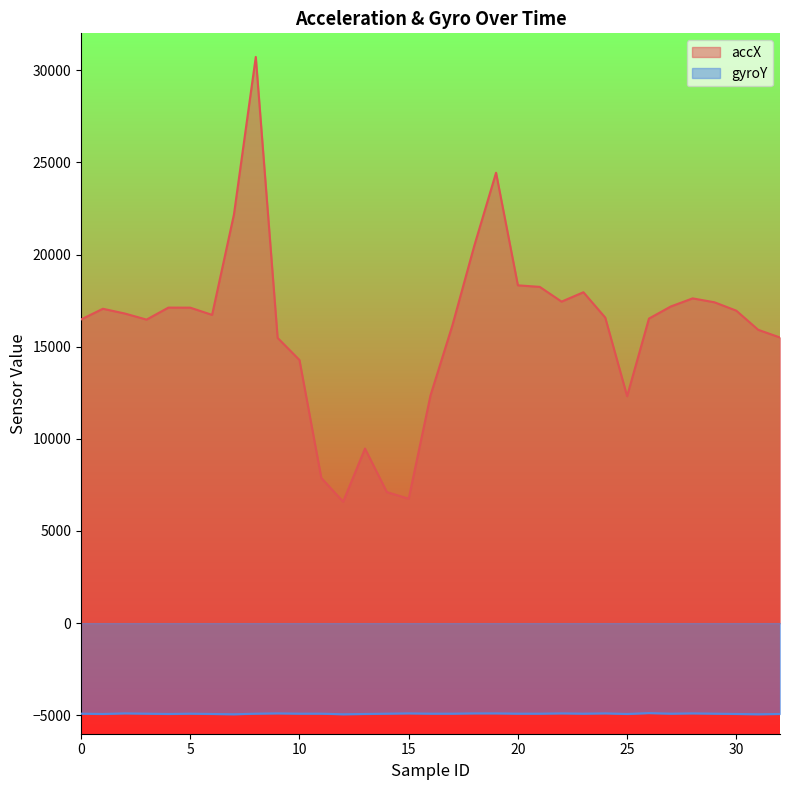

Rank the series by their average value, from highest to lowest.

accX, gyroY